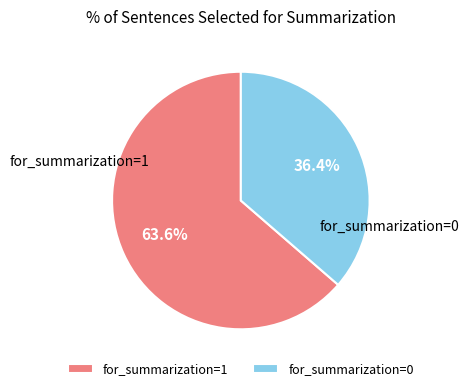

How many slices are in this pie chart?

2